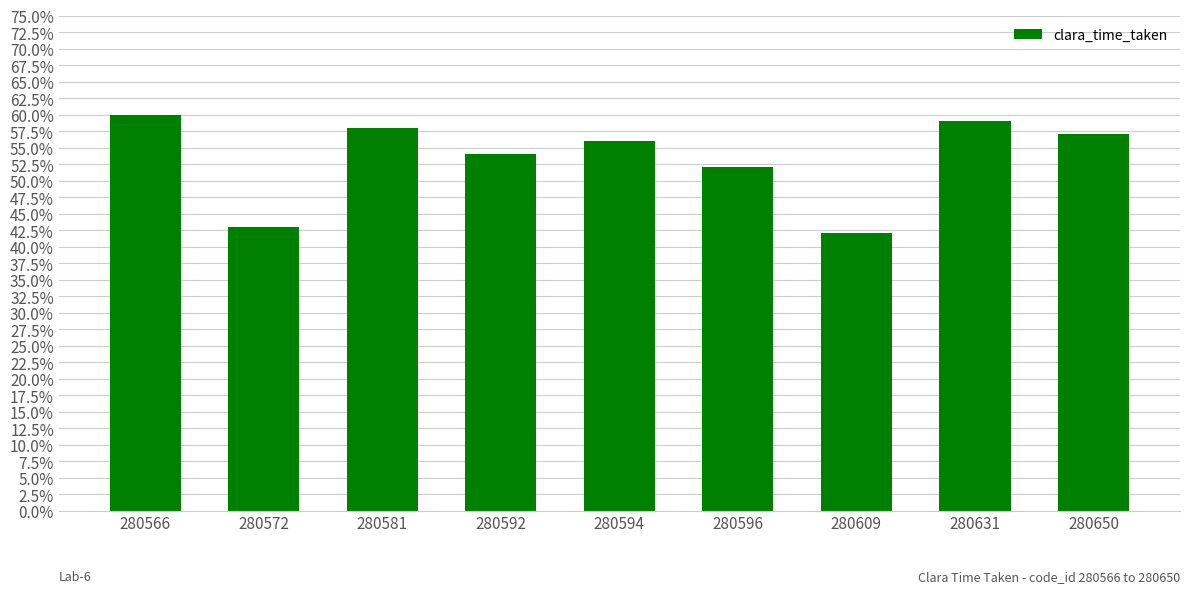

Are the bars horizontal?

No